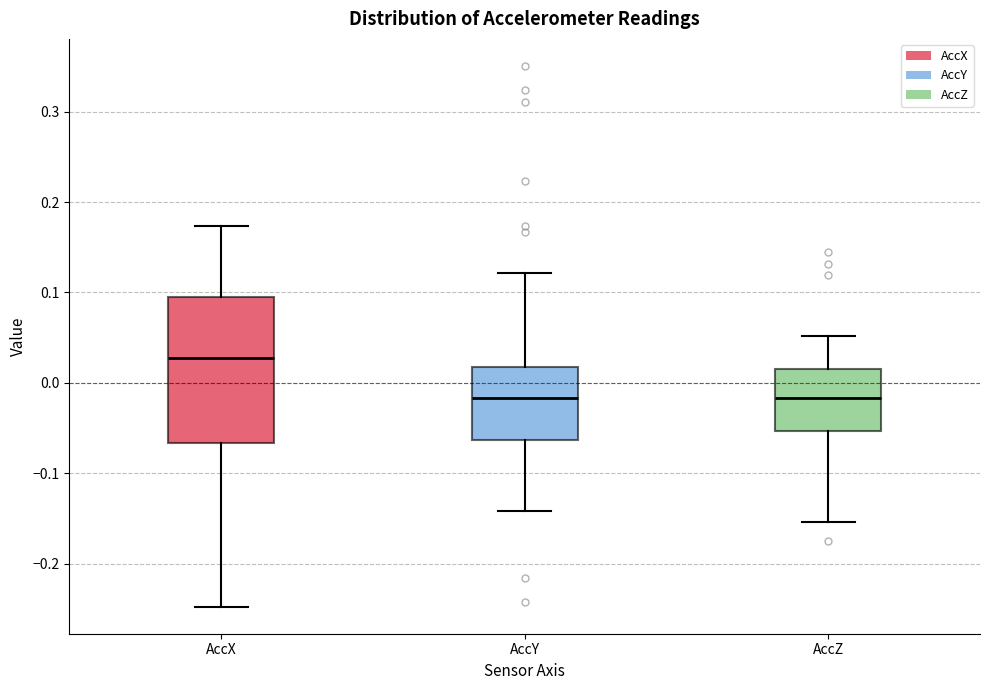

Where does the upper whisker of the box for AccX end on the y-axis? The values are not printed on the chart, so give them approximately, as read against the axis.

0.17